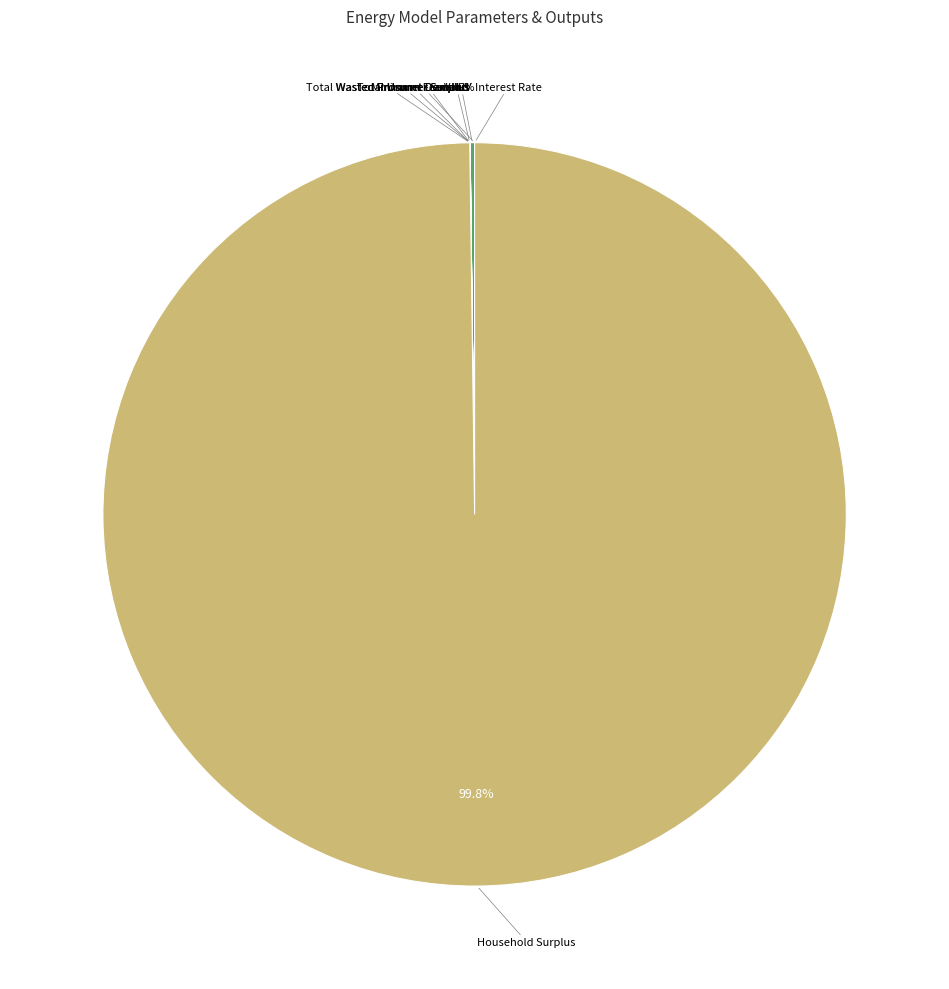

Is there a majority slice in this chart?

Yes